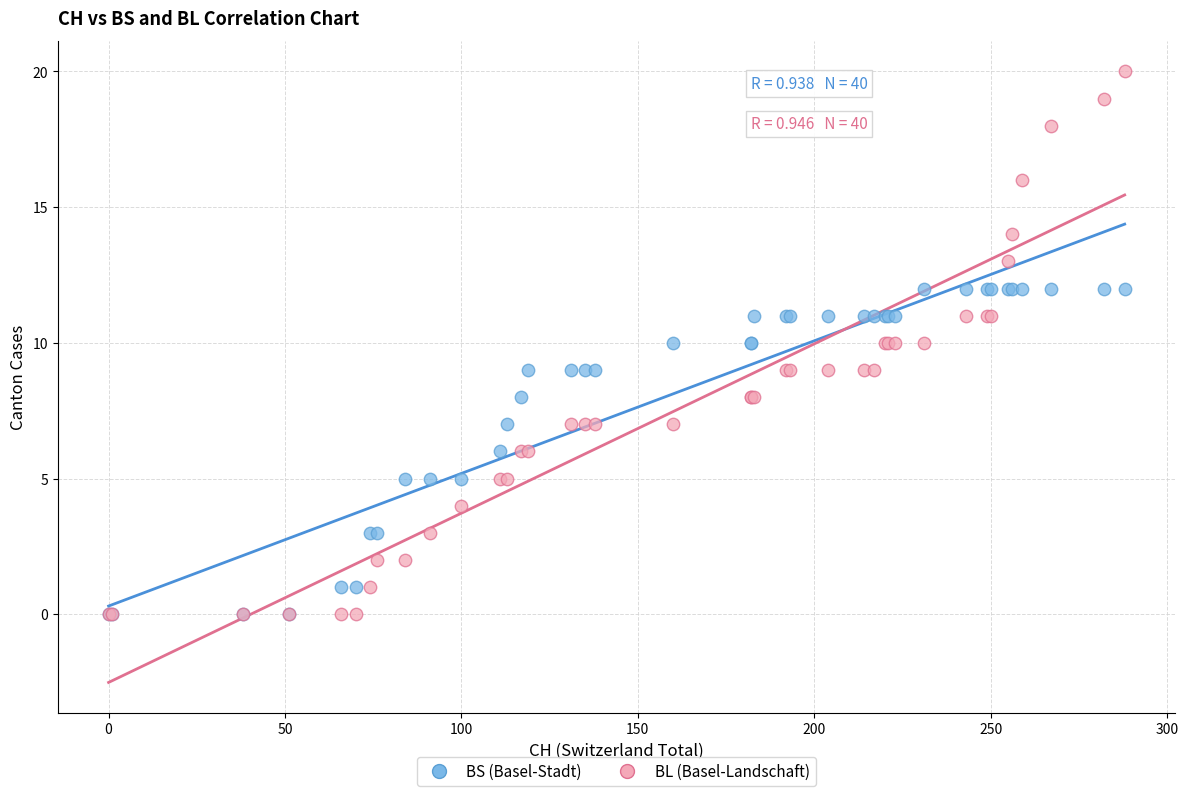

Which series contains the highest Y value?

BL (Basel-Landschaft)